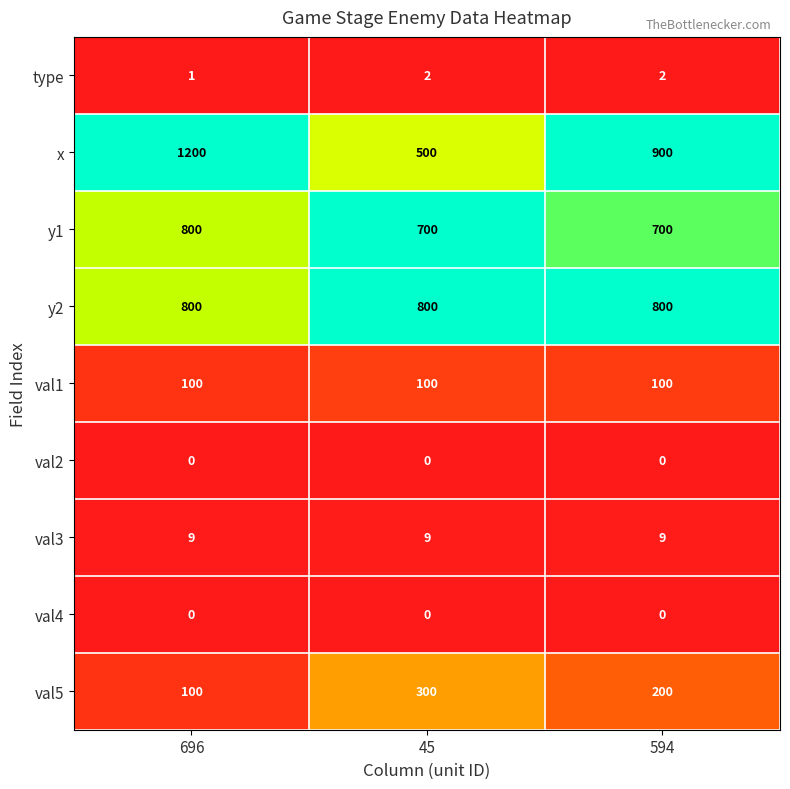

List the labels in order of val5 value, smallest first.

696, 594, 45